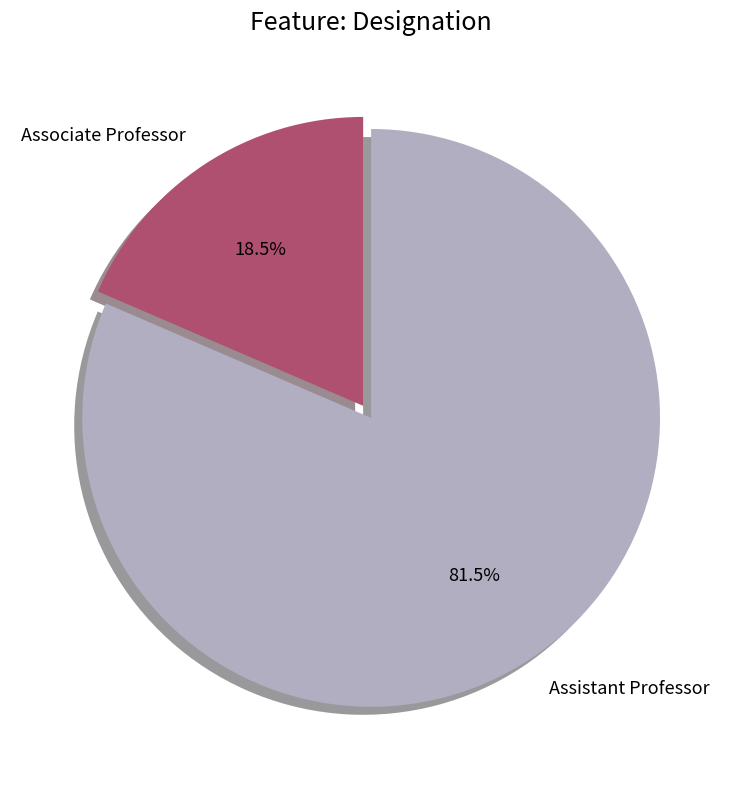

How many slices are in this pie chart?

2